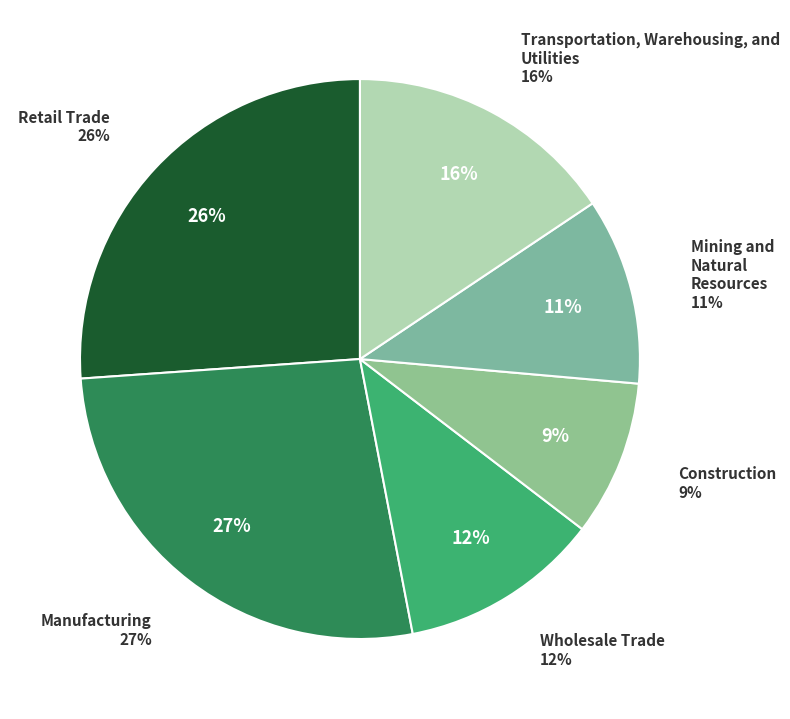

To the nearest percent, what is the combined percentage of Retail Trade and Mining and Natural Resources?

37%